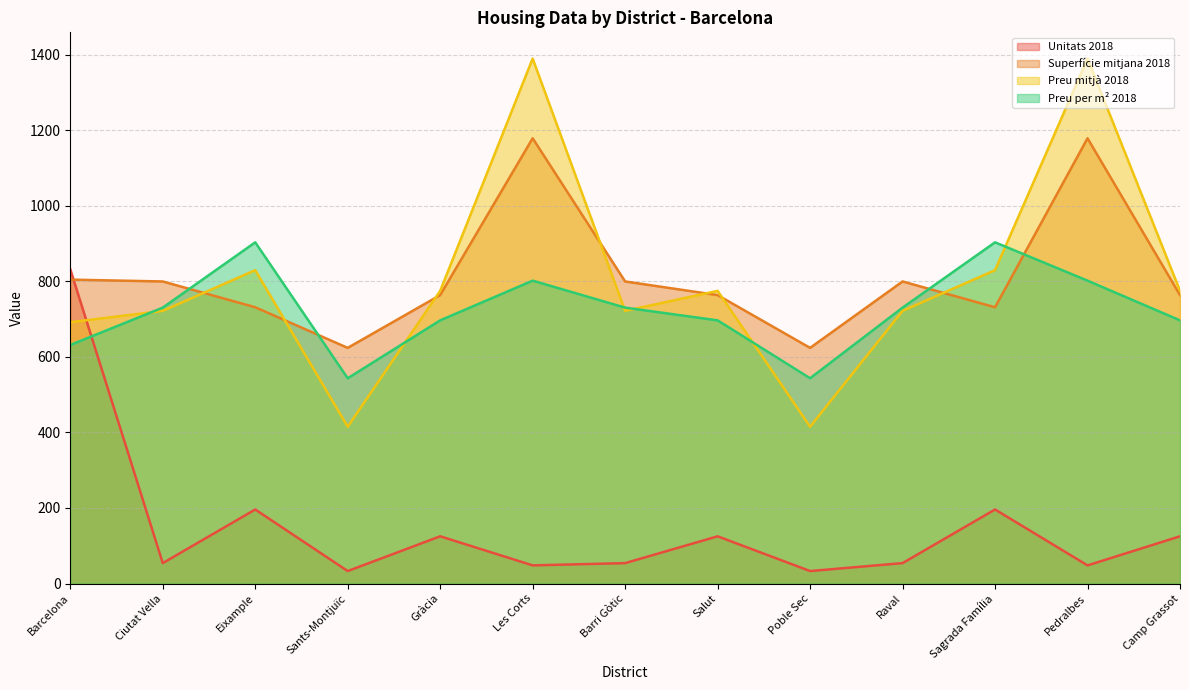

True or false: Unitats 2018 has more than 1 points higher than both neighbors.

True